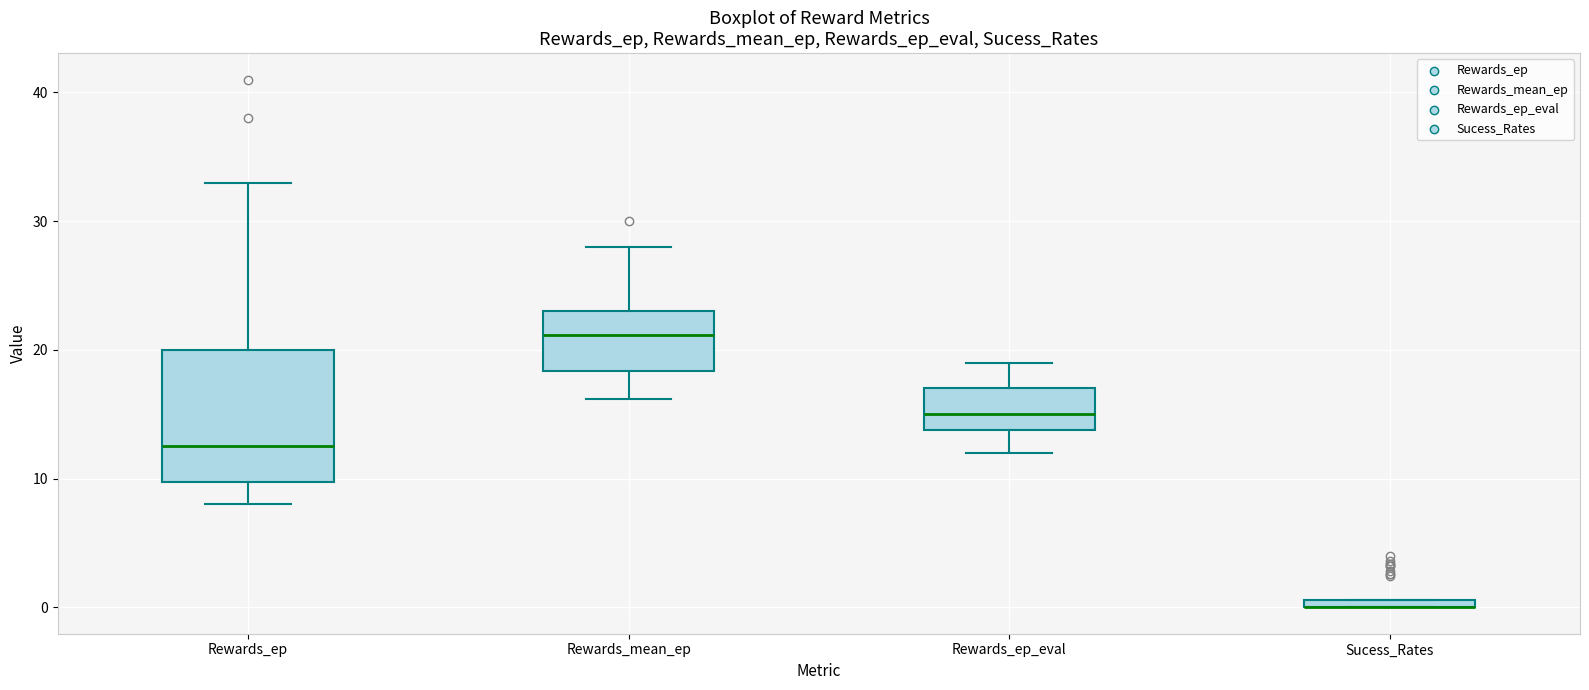

Where is the lower edge of the box for Sucess_Rates on the y-axis? The values are not printed on the chart, so give them approximately, as read against the axis.

0